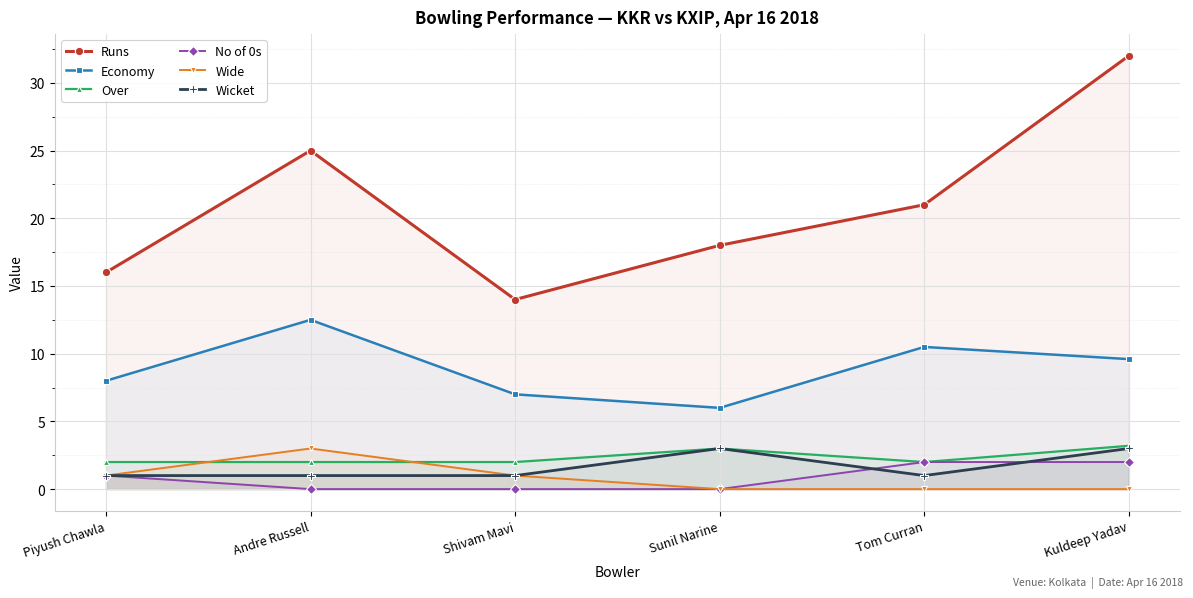

What value does the Wicket series have at Kuldeep Yadav?

3.0